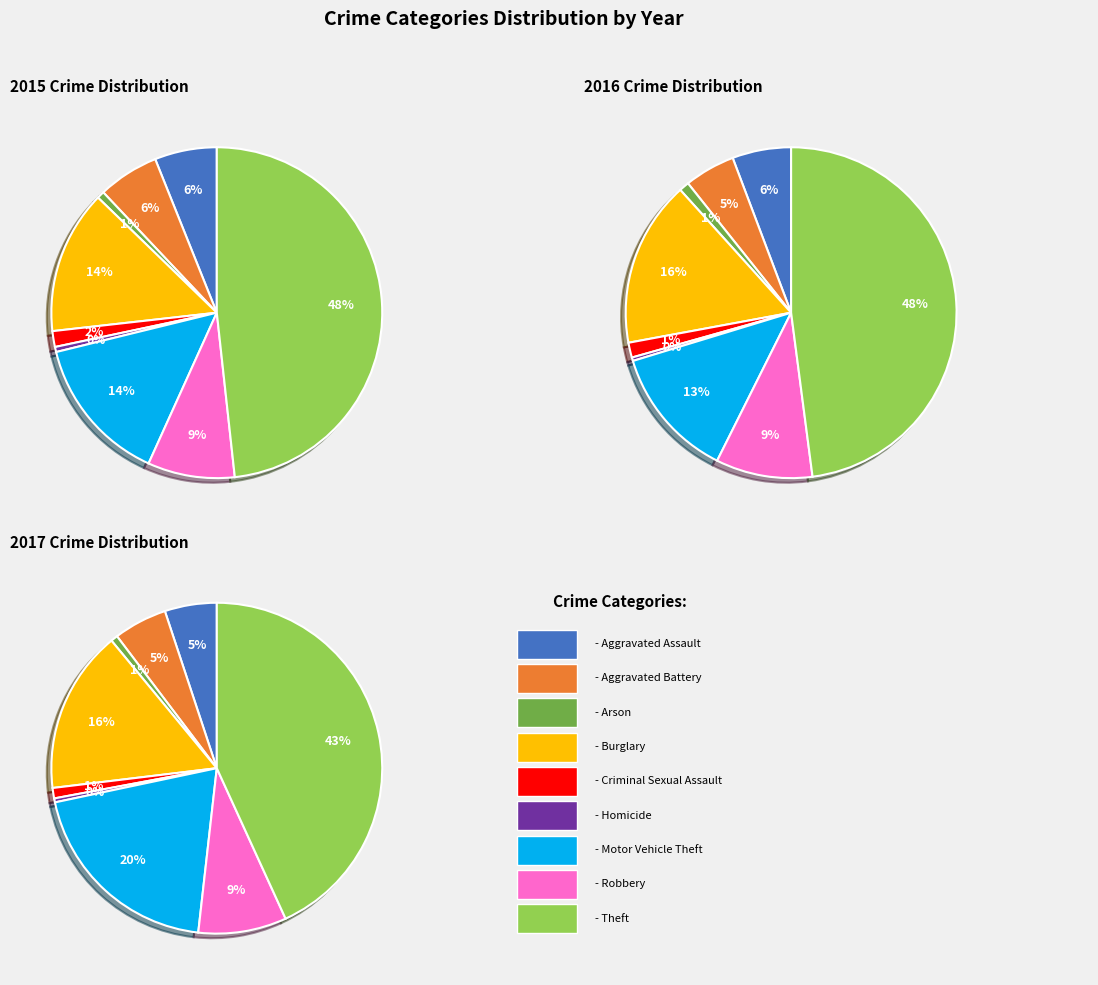

Is it true that Motor Vehicle Theft is 14% of the pie?

True